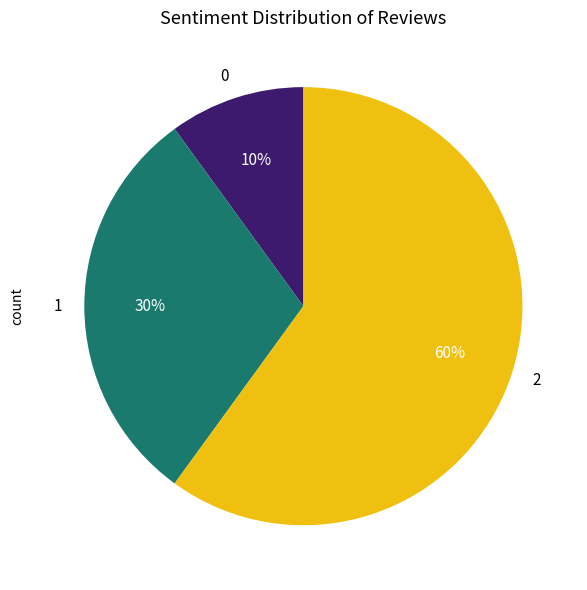

Does 0 account for over 50% of the chart?

No